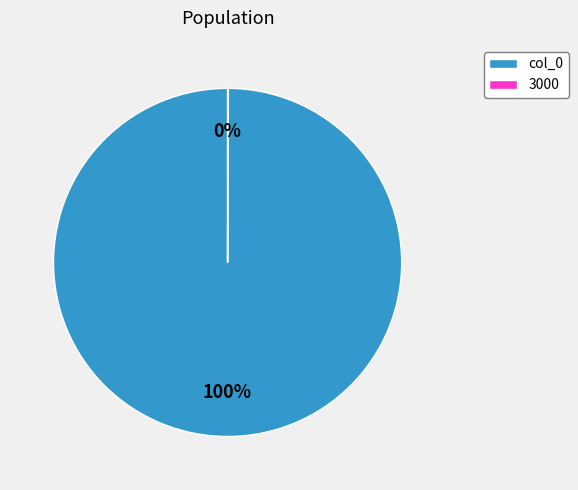

To the nearest percent, what is the difference between the largest and smallest slice percentages?

100%